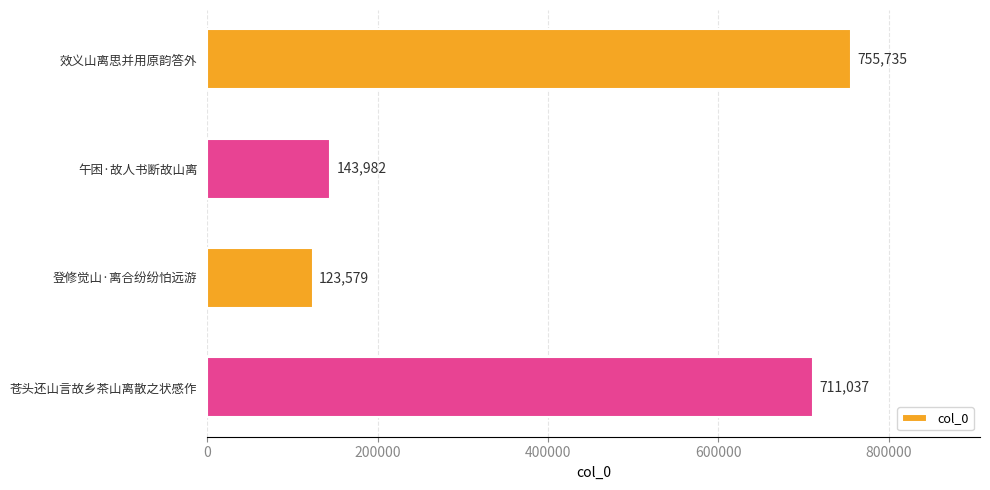

The value at 午困·故人书断故山离 is 143982. True or false?

True